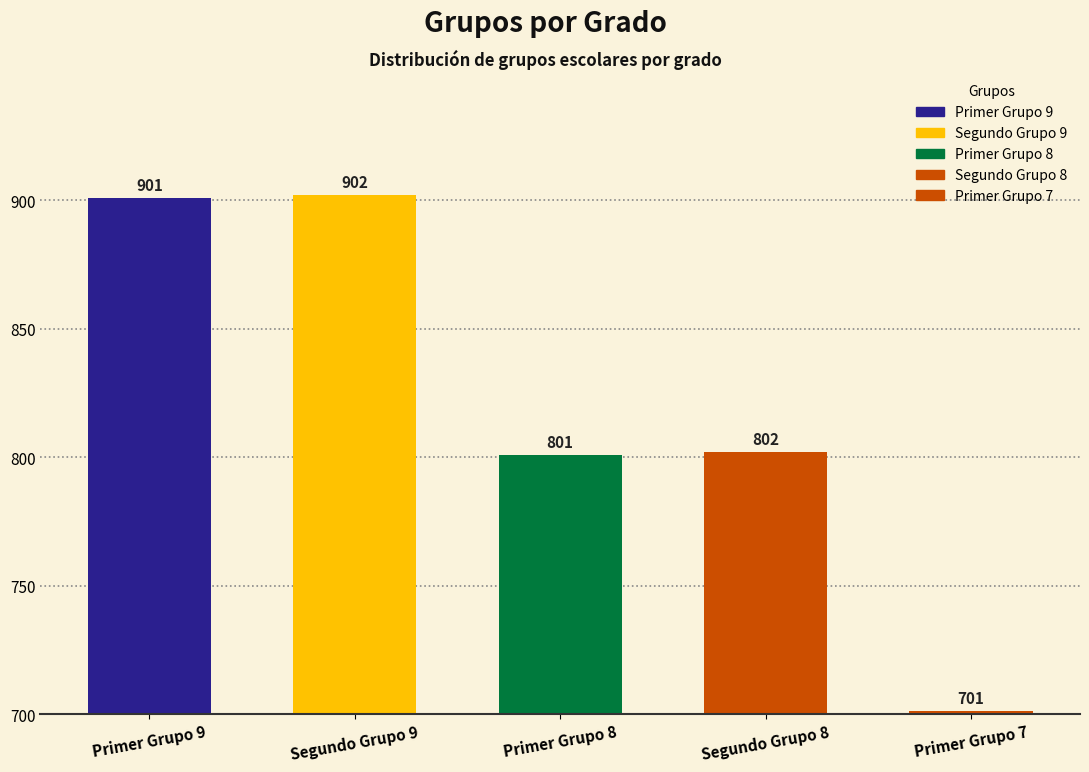

Reading left to right, what are all the values shown in this chart?

Primer Grupo 9=901	Segundo Grupo 9=902	Primer Grupo 8=801	Segundo Grupo 8=802	Primer Grupo 7=701